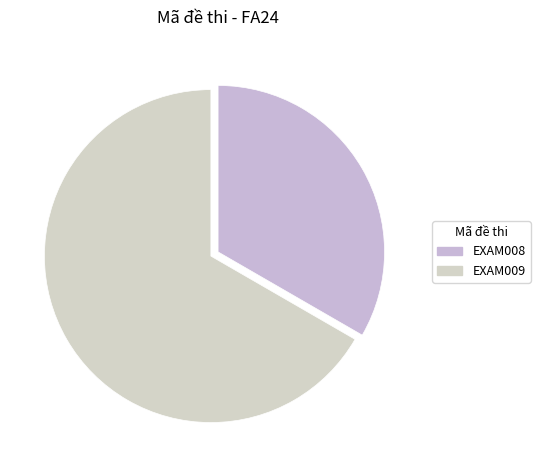

What is the smallest slice in the pie chart?

EXAM008